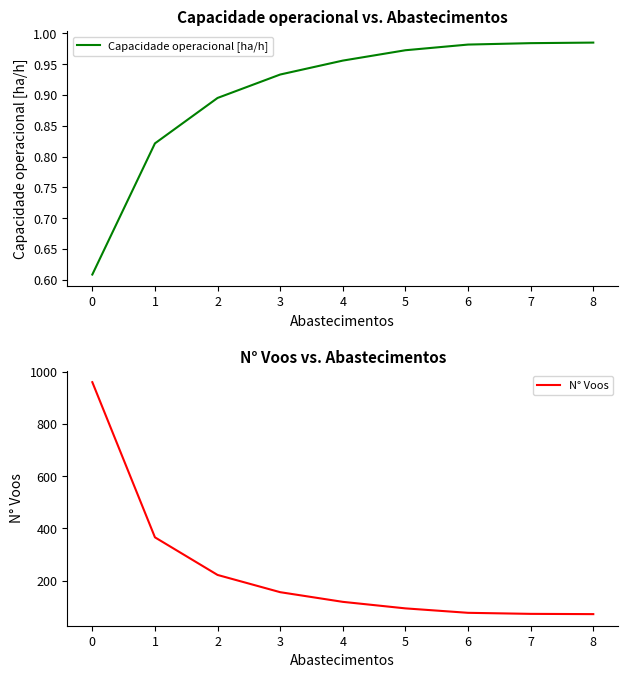

Reading right to left, what are all the values shown in this chart?

Capacidade operacional [ha/h]: 1.0	1.0	1.0	1.0	1.0	0.9	0.9	0.8	0.6
N° Voos: 72.0	73.0	77.0	94.0	119.0	156.0	222.0	366.0	960.0